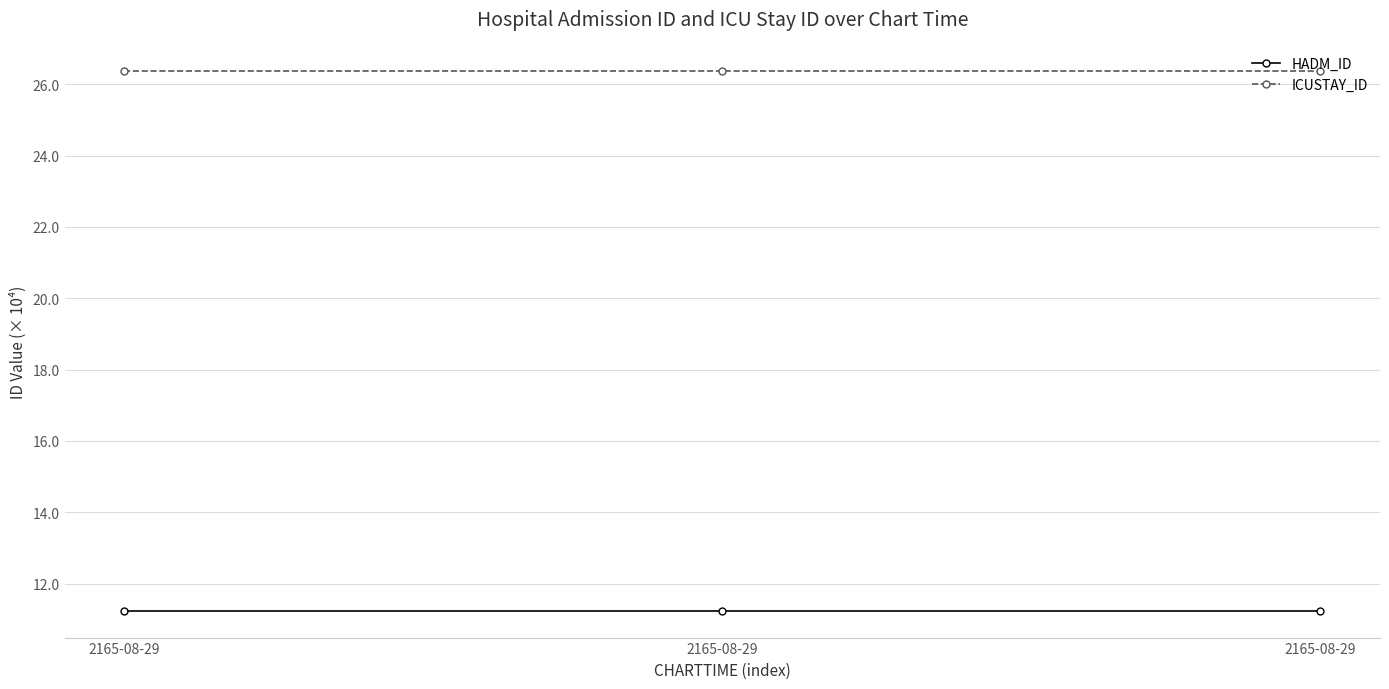

What is the difference between the highest and lowest values at 2165-08-29?

15.1